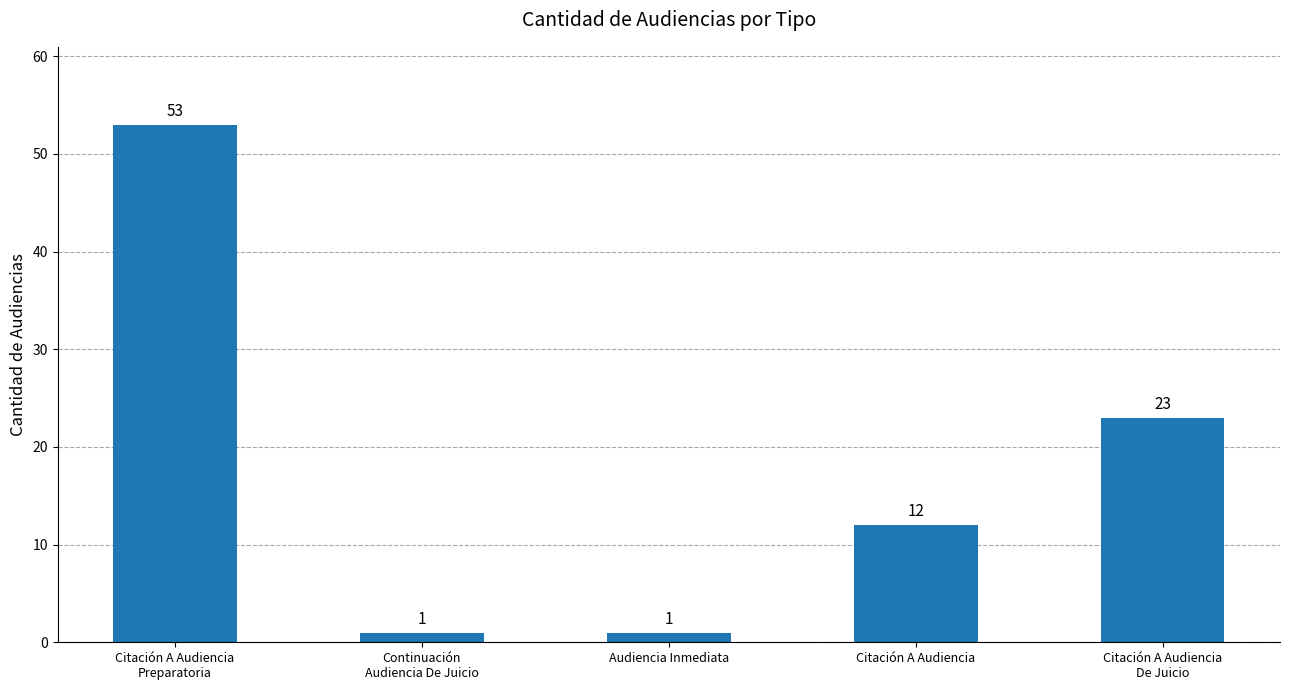

At which label does the data first exceed 12?

Citación A Audiencia
Preparatoria